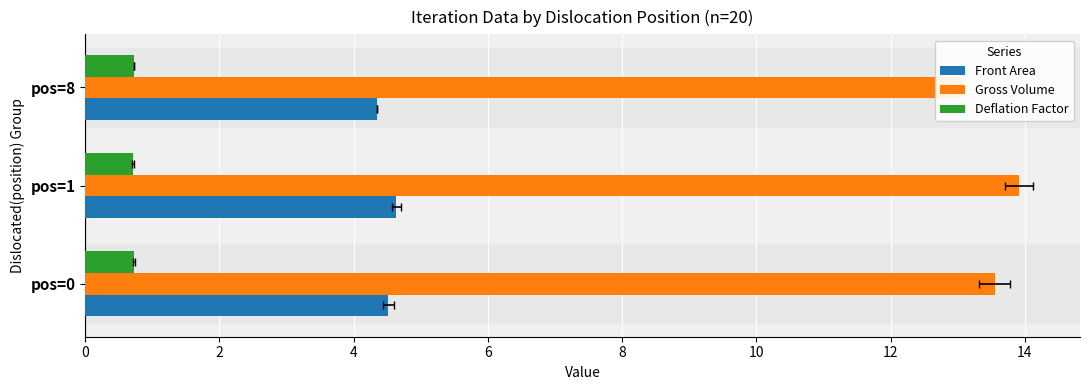

What is the value of the Gross Volume bar at the 2nd from the left?

13.9